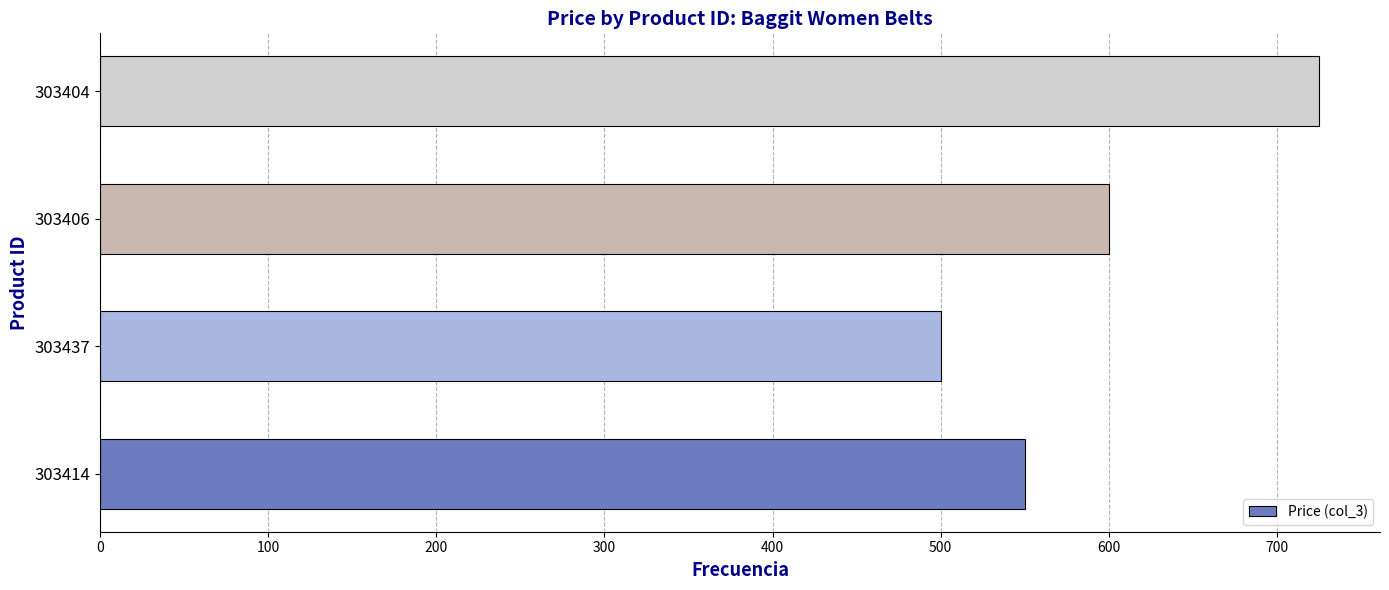

Read the value at 303404.

725